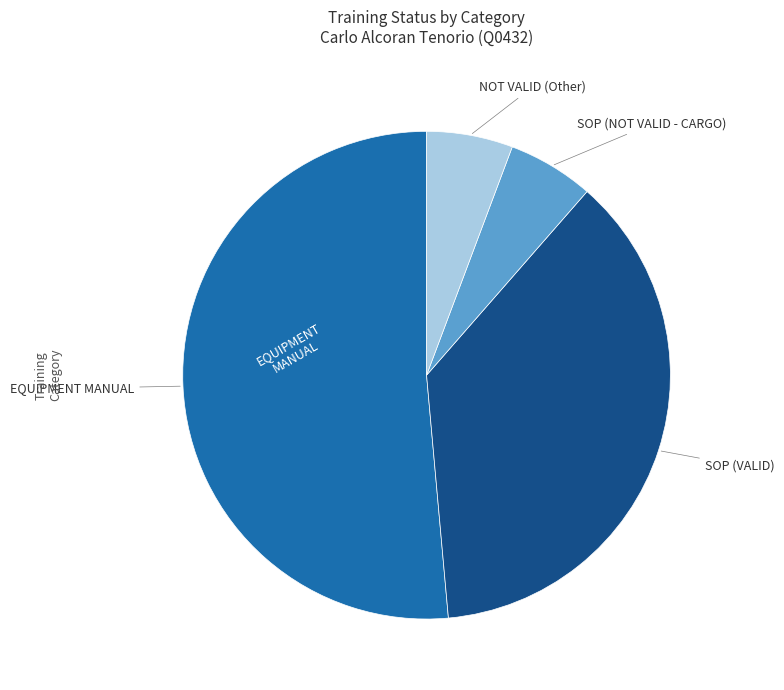

Is there a majority slice in this chart?

Yes